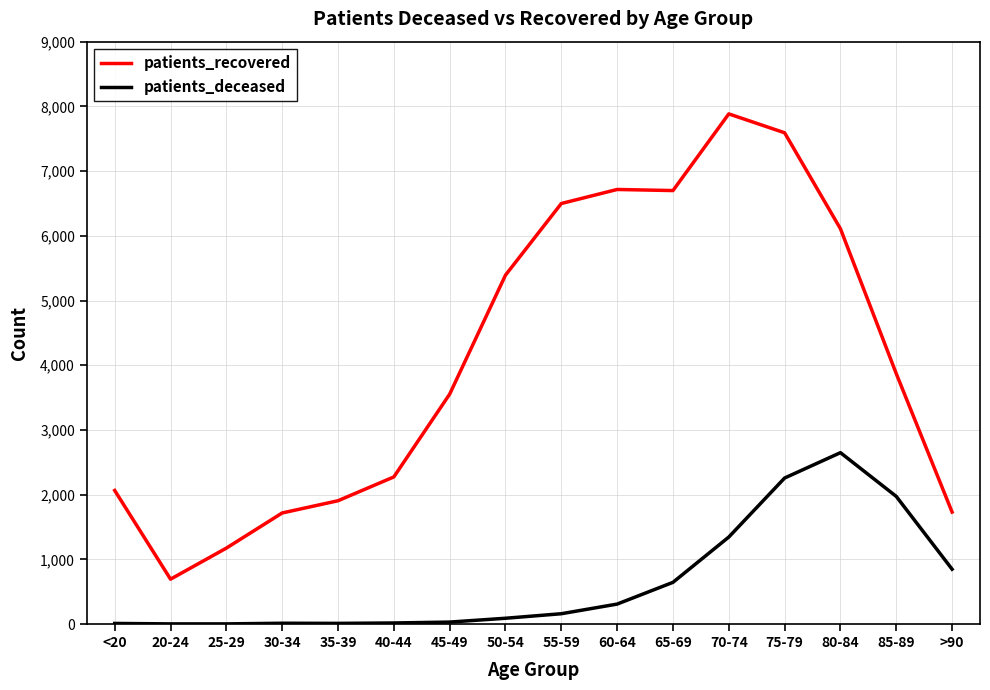

What is the maximum value for patients_deceased?

2649